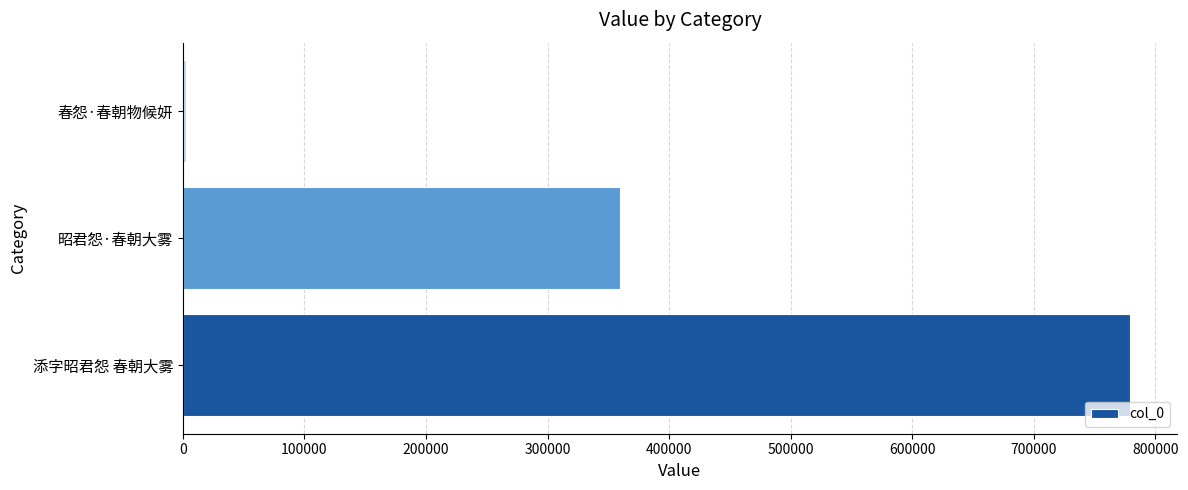

At which label is the value closest to 390704?

昭君怨·春朝大雾